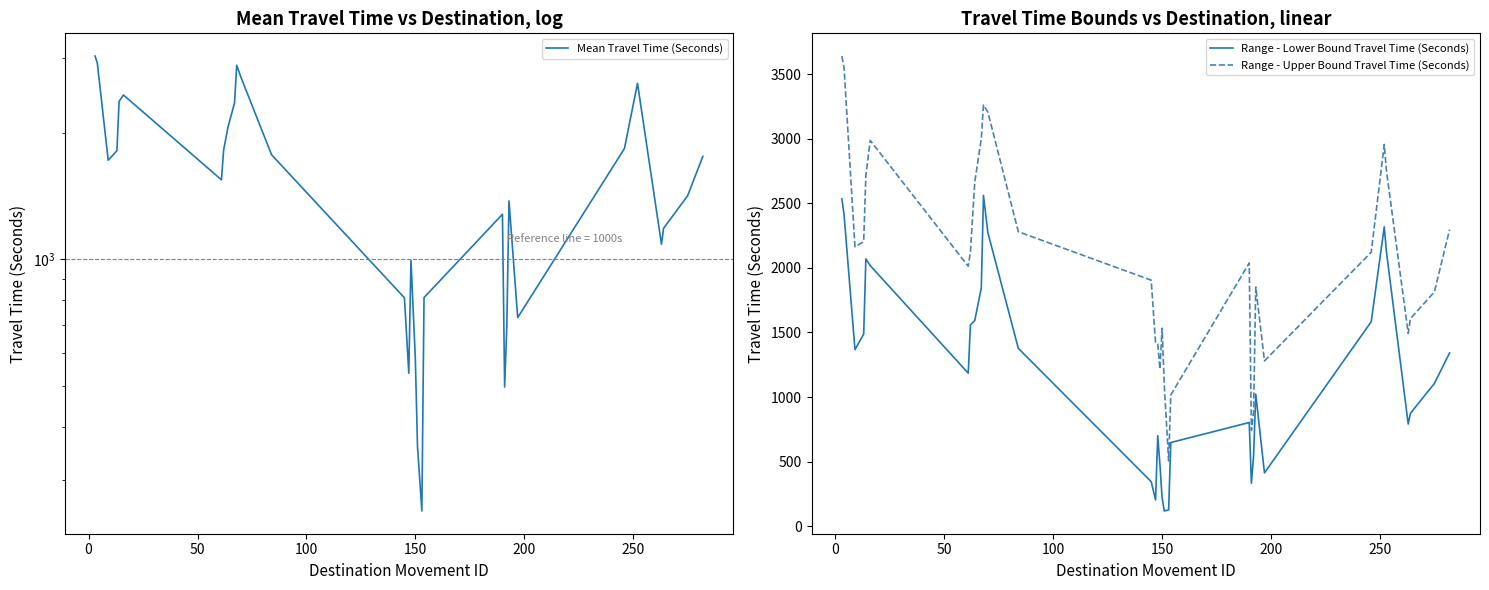

Rank the series by their maximum value, from lowest to highest.

Range - Lower Bound Travel Time (Seconds), Mean Travel Time (Seconds), Range - Upper Bound Travel Time (Seconds)